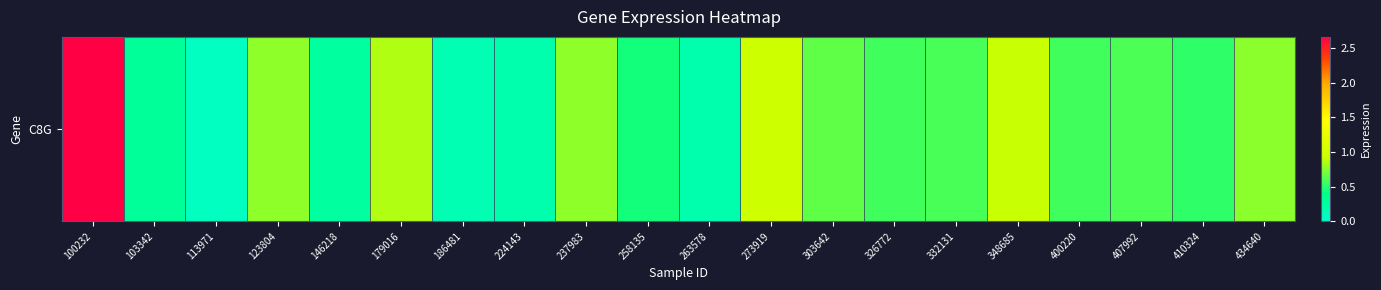

Rank the categories by value from highest to lowest.

100232, 273919, 348685, 179016, 123804, 237983, 434640, 303642, 407992, 332131, 326772, 400220, 410324, 258135, 103342, 146218, 224143, 263578, 186481, 113971